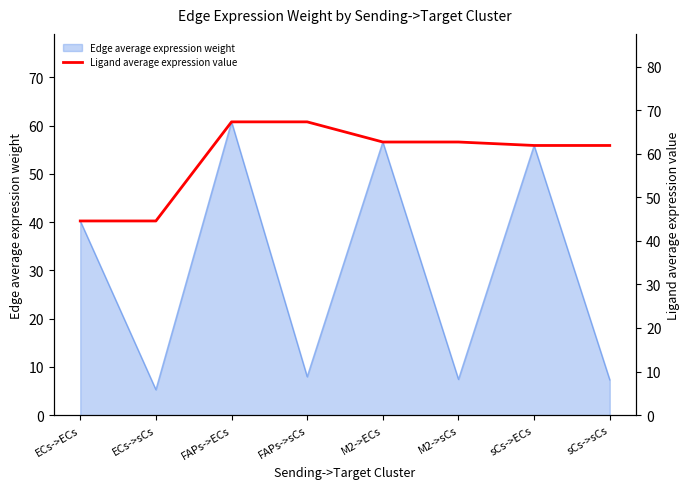

At which label is Edge average expression weight closest to 33?

ECs->ECs